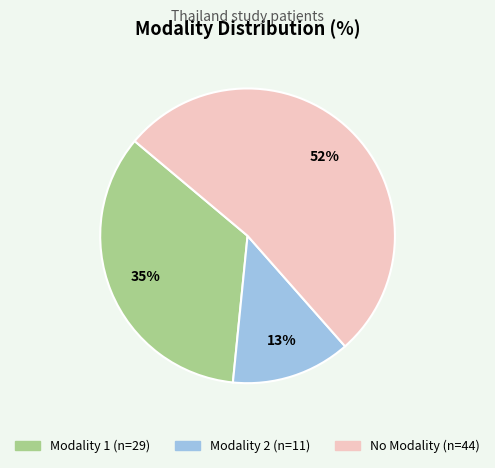

Is there a majority slice in this chart?

Yes